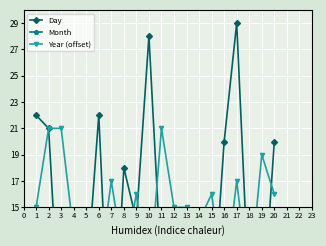

List the labels in order of Day value, largest first.

17, 10, 1, 6, 2, 16, 20, 8, 9, 12, 4, 11, 13, 5, 18, 15, 19, 3, 14, 7